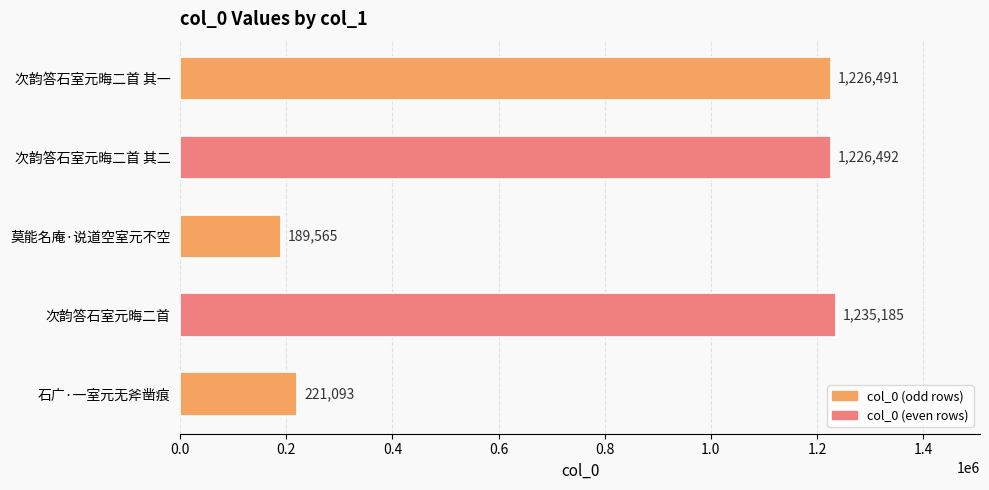

Reading top to bottom, list all the values displayed in this chart.

次韵答石室元晦二首 其一=1226491	次韵答石室元晦二首 其二=1226492	莫能名庵·说道空室元不空=189565	次韵答石室元晦二首=1235185	石广·一室元无斧凿痕=221093